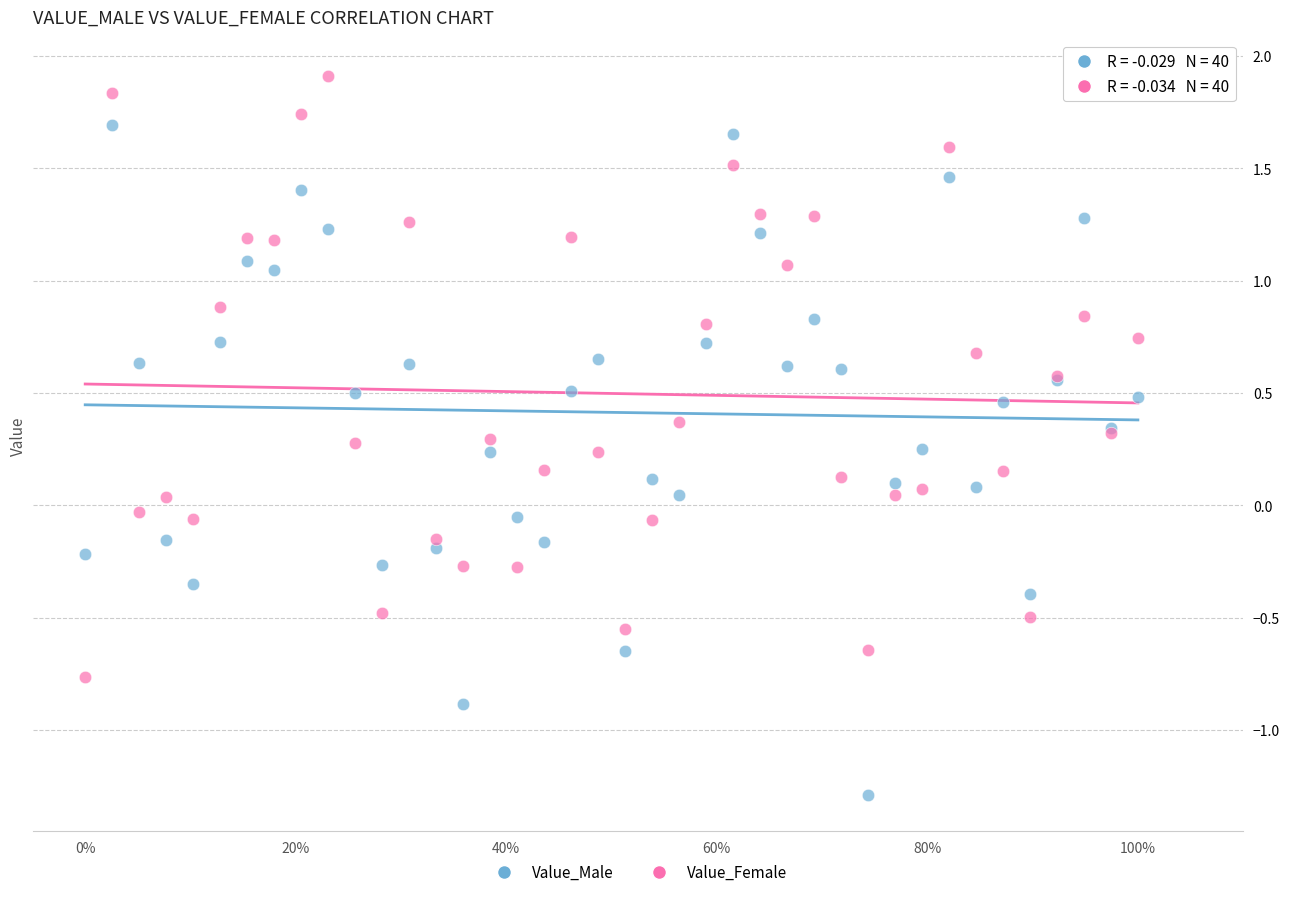

Which series contains the lowest Y value?

Value_Male